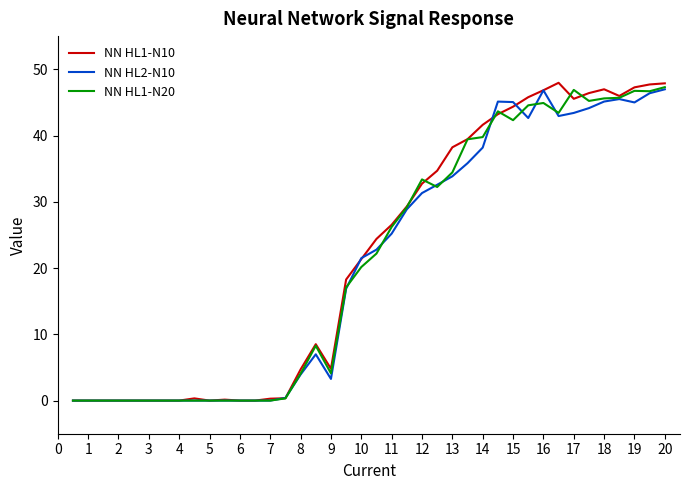

Which series has the largest range (max minus min)?

NN HL1-N10